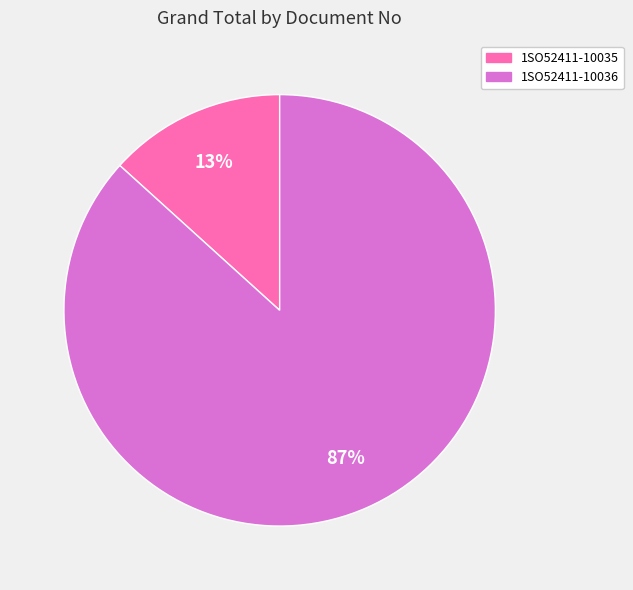

Which has a higher value, 1SO52411-10036 or 1SO52411-10035?

1SO52411-10036